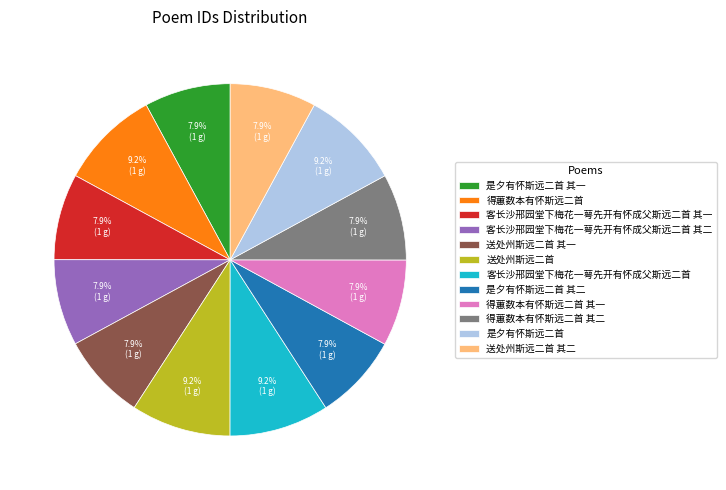

Does any single category account for the majority?

No